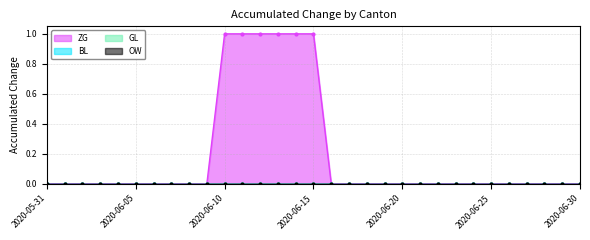

True or false: ZG has more than 1 points higher than both neighbors.

False